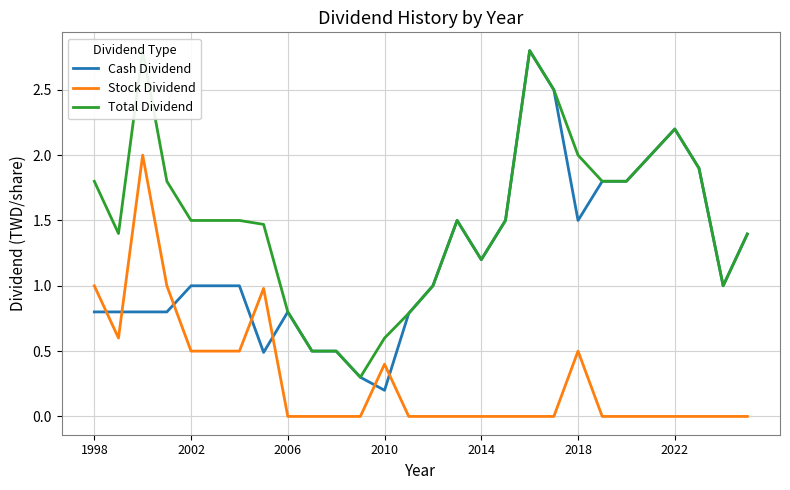

What is the maximum value for Stock Dividend?

2.0